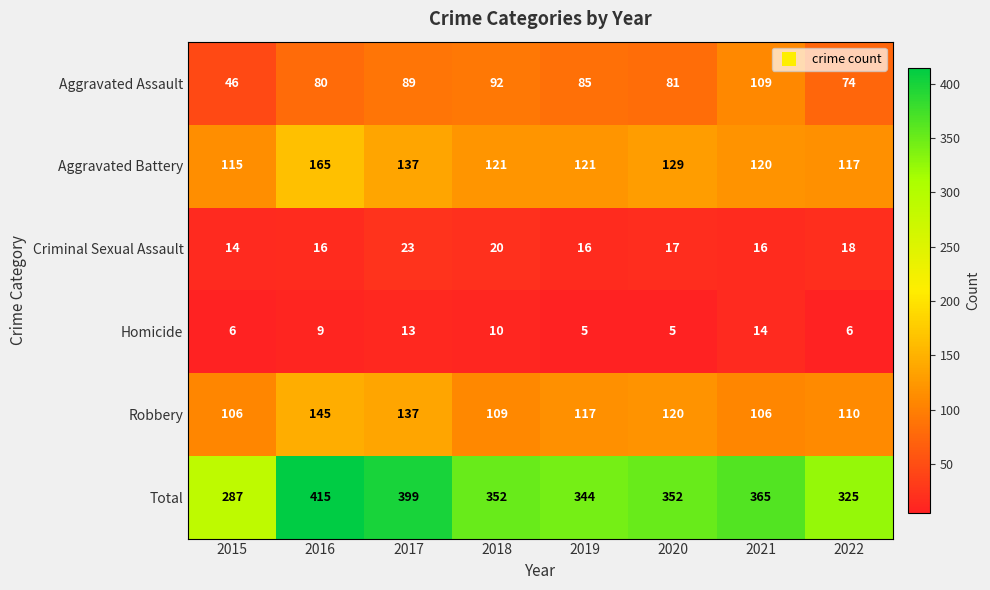

What is the total value across all series at 2022?

650